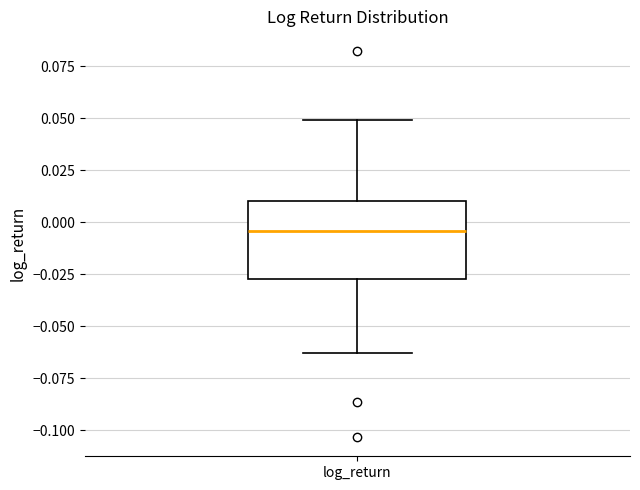

Transcribe this box plot: give where the median line is, the range the box spans, and where the two whiskers end, as read against the y-axis. The values are not printed on the chart, so give them approximately, as read against the axis.

median -0.005, box -0.025 to 0.010, whiskers -0.065 to 0.050